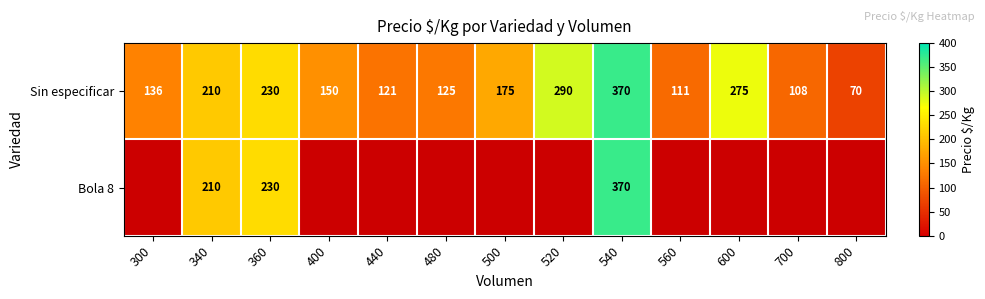

Read the Sin especificar value at 520, to the nearest 50.

300